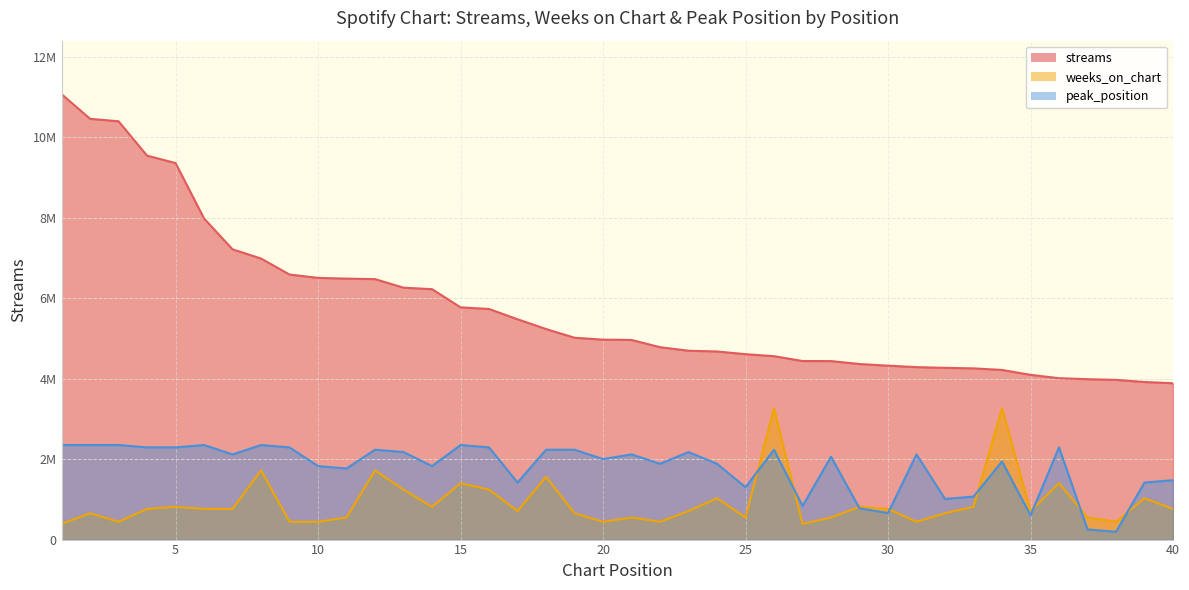

True or false: weeks_on_chart has more than 1 points higher than both neighbors.

True